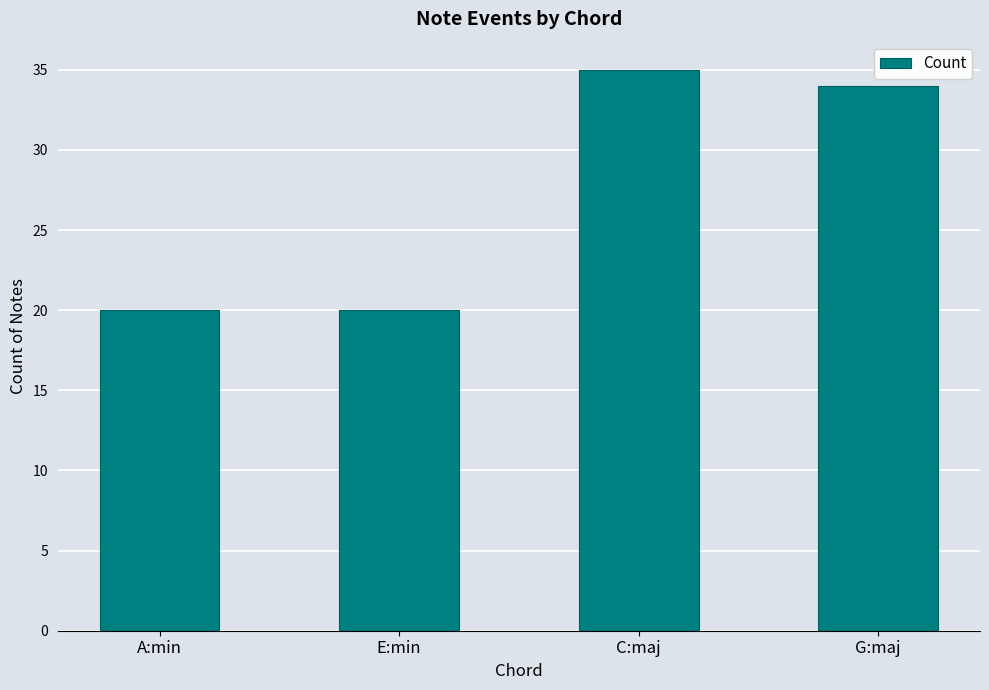

Reading left to right, transcribe all the data shown in this chart.

A:min=20	E:min=20	C:maj=35	G:maj=34